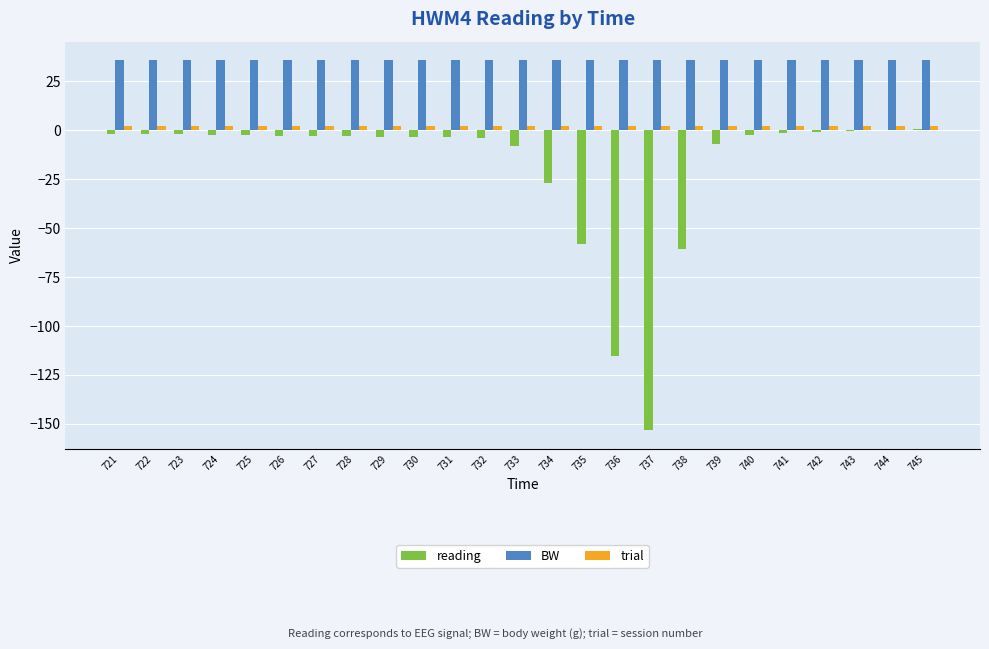

True or false: reading has a value of -2.1 at 723.

True